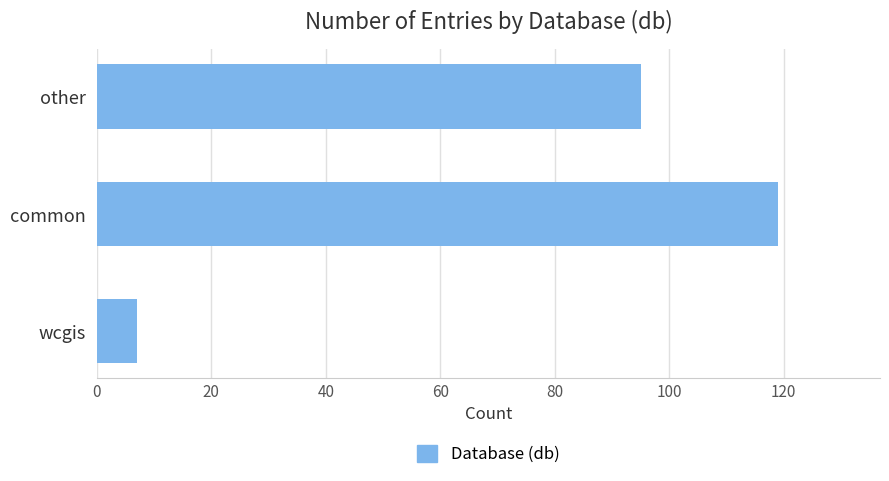

Reading bottom to top, list all the values displayed in this chart.

7	119	95